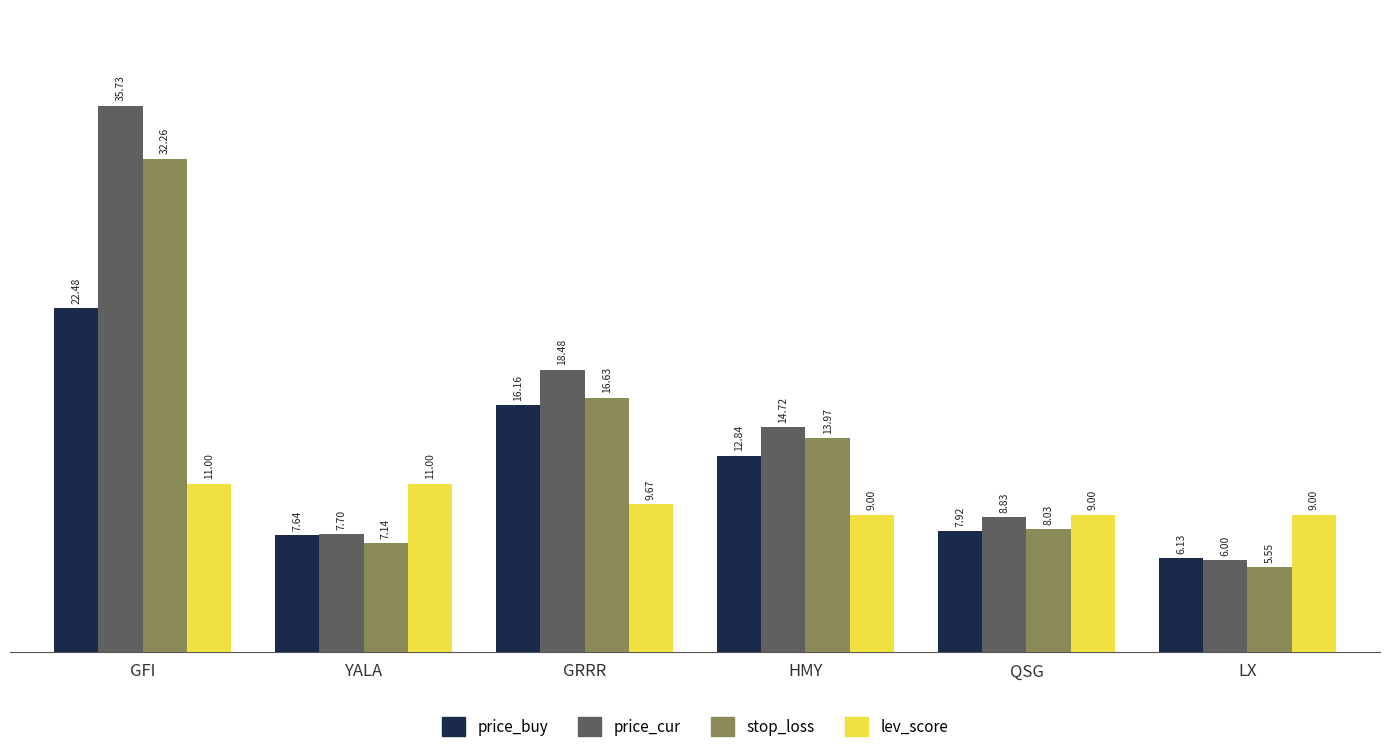

Between GRRR and HMY, which series saw the biggest shift?

price_cur